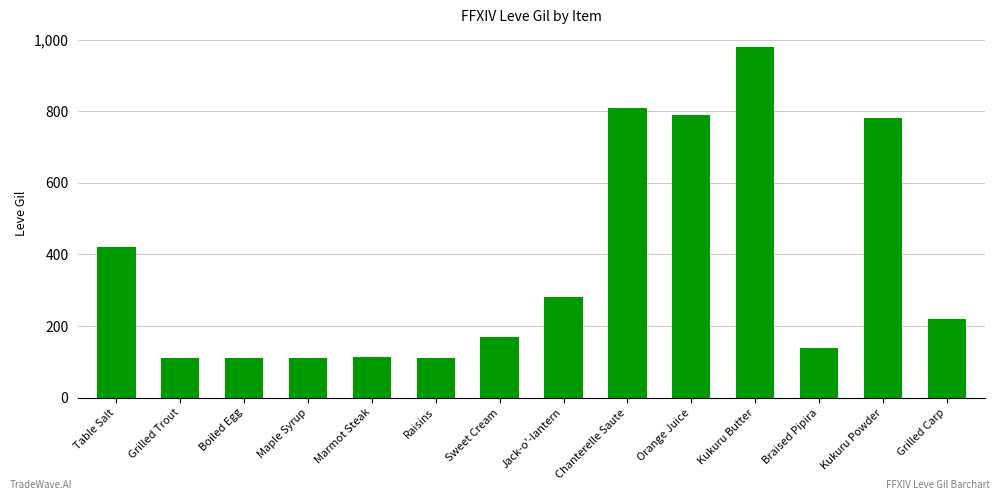

What is the change in value from Kukuru Butter to Kukuru Powder?

-200